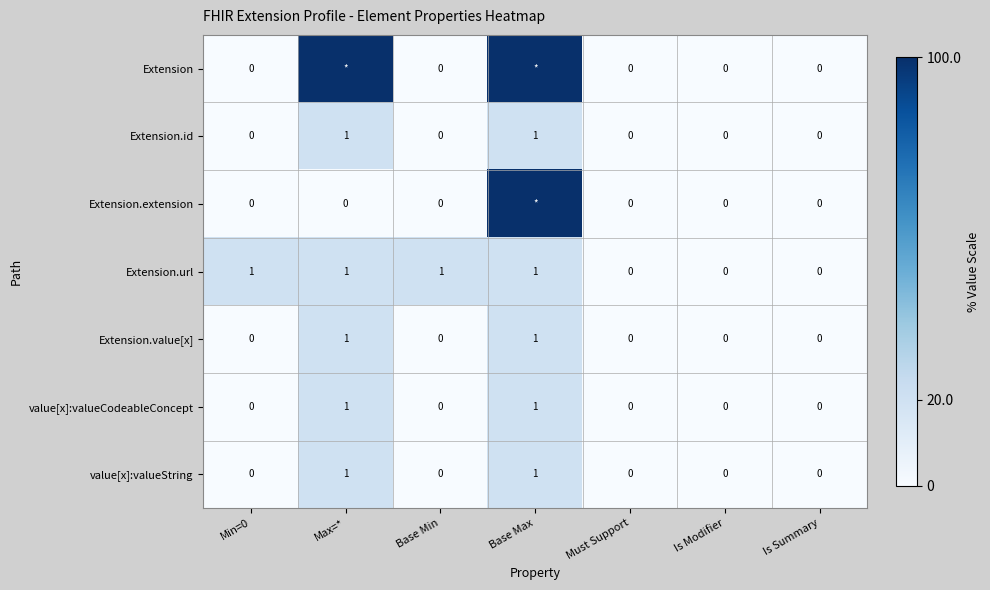

How many series are shown in this chart?

7